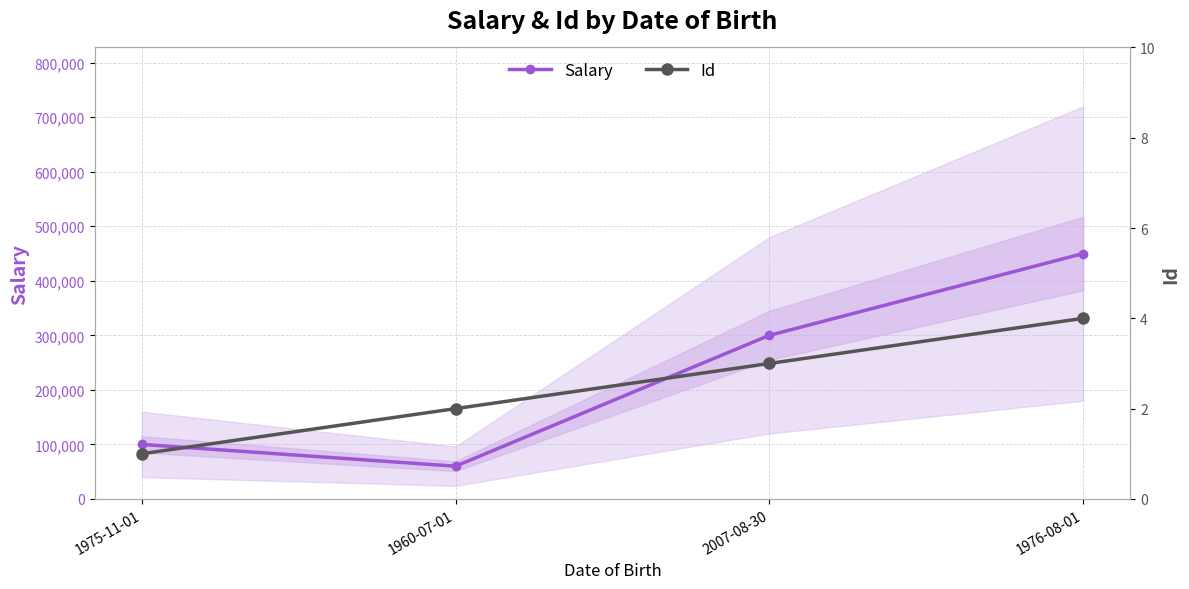

How many values in the Salary series exceed 300000?

2